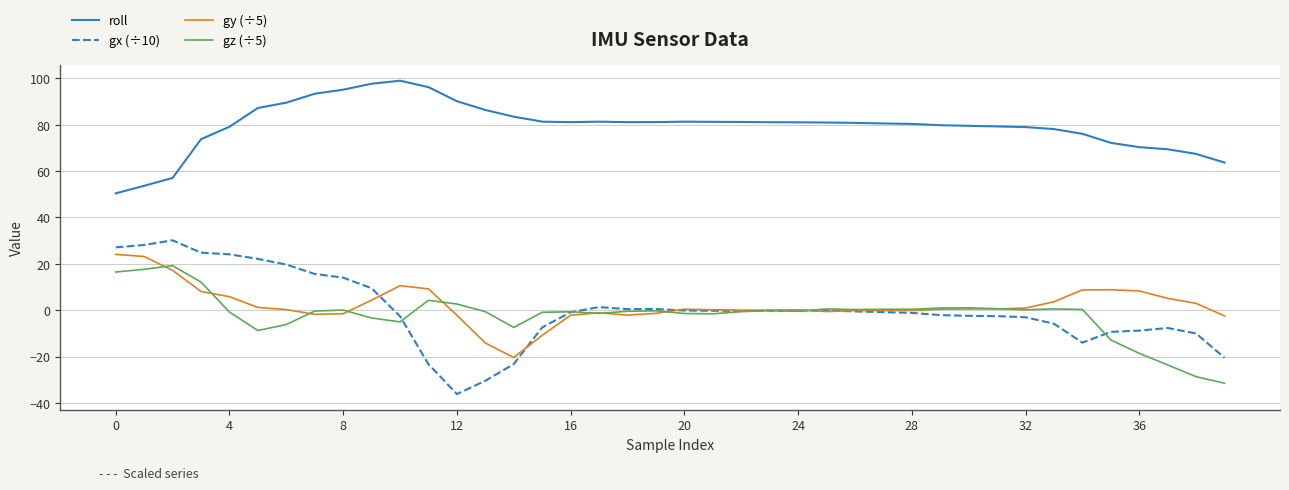

What is the lowest value of the gz (÷5) series?

-31.5